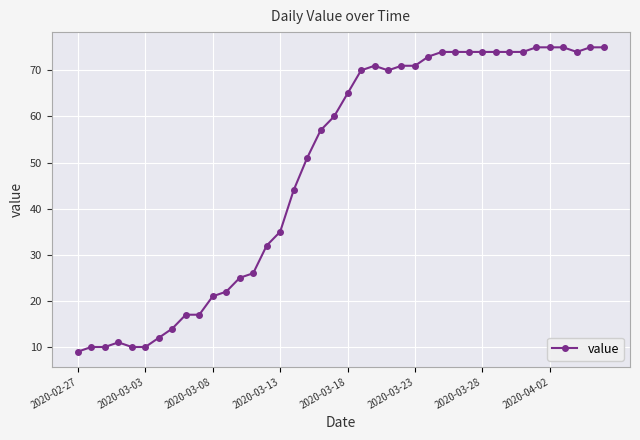

What is the value of the 11th point from the left?

21